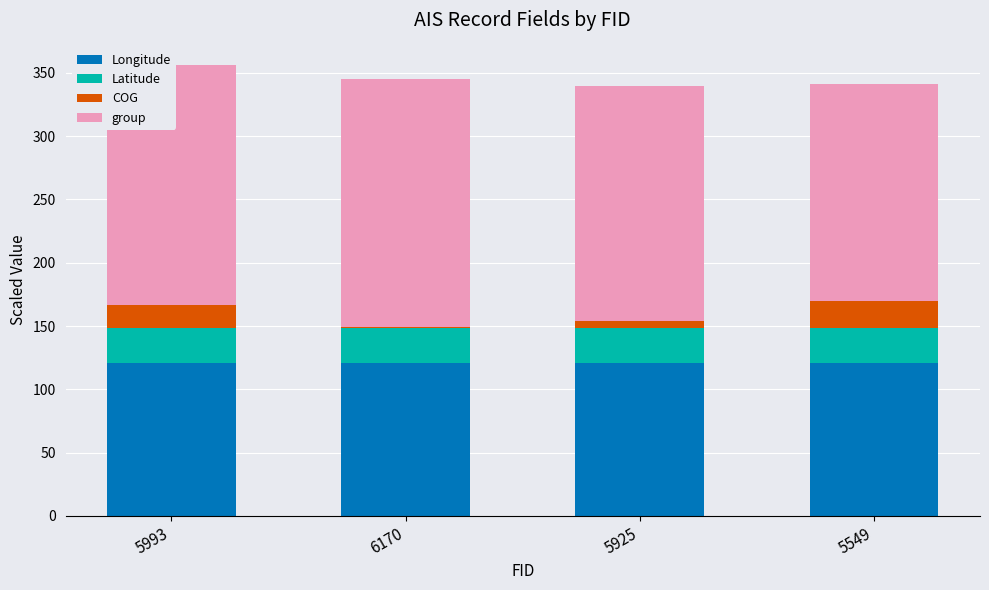

True or false: Longitude has a value of 121.1 at 5925.

True